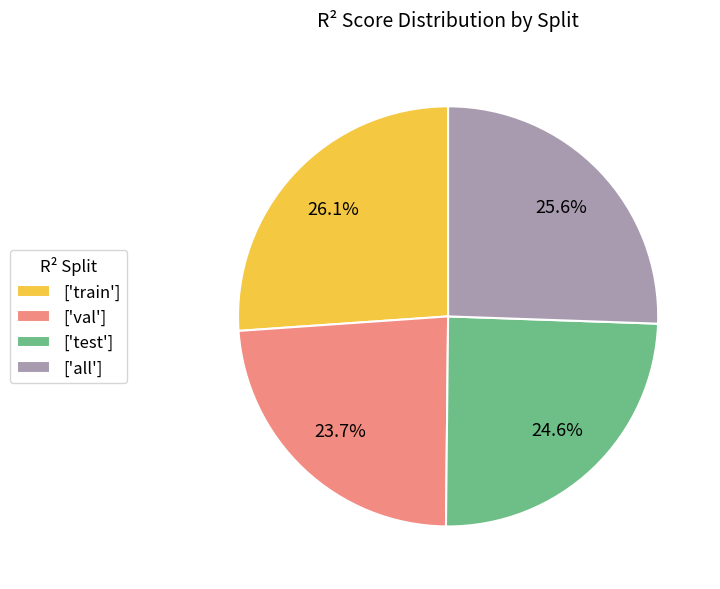

Which slice is the largest?

['train']